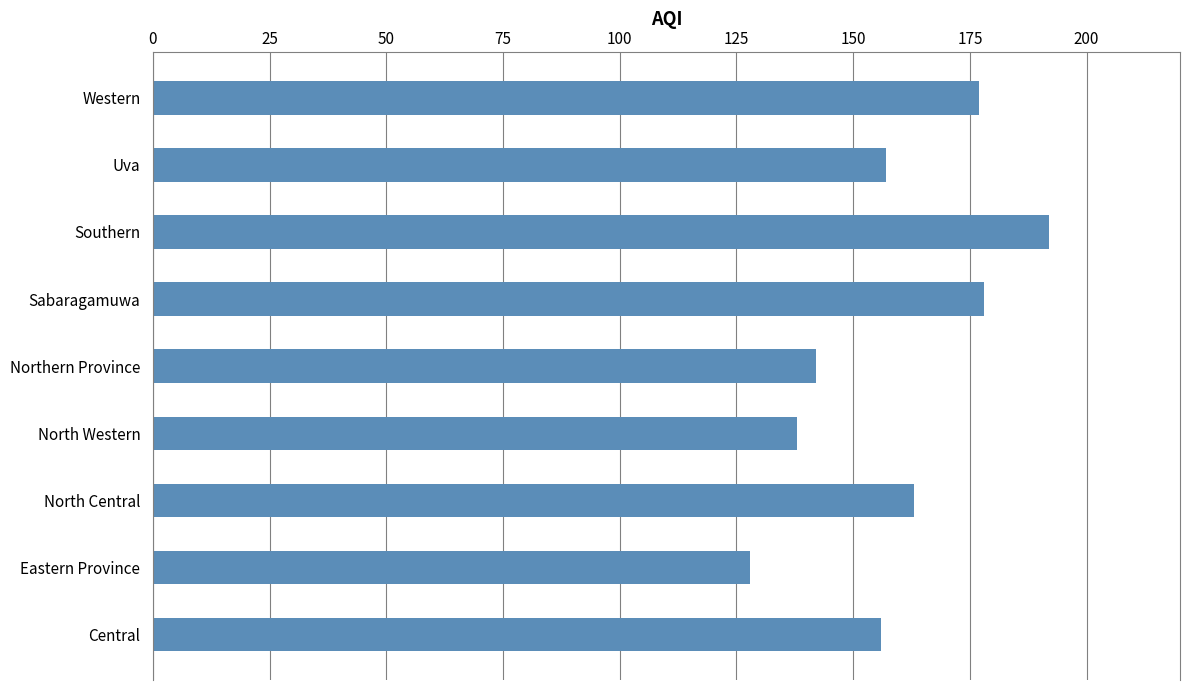

How many distinct data groups are displayed?

1